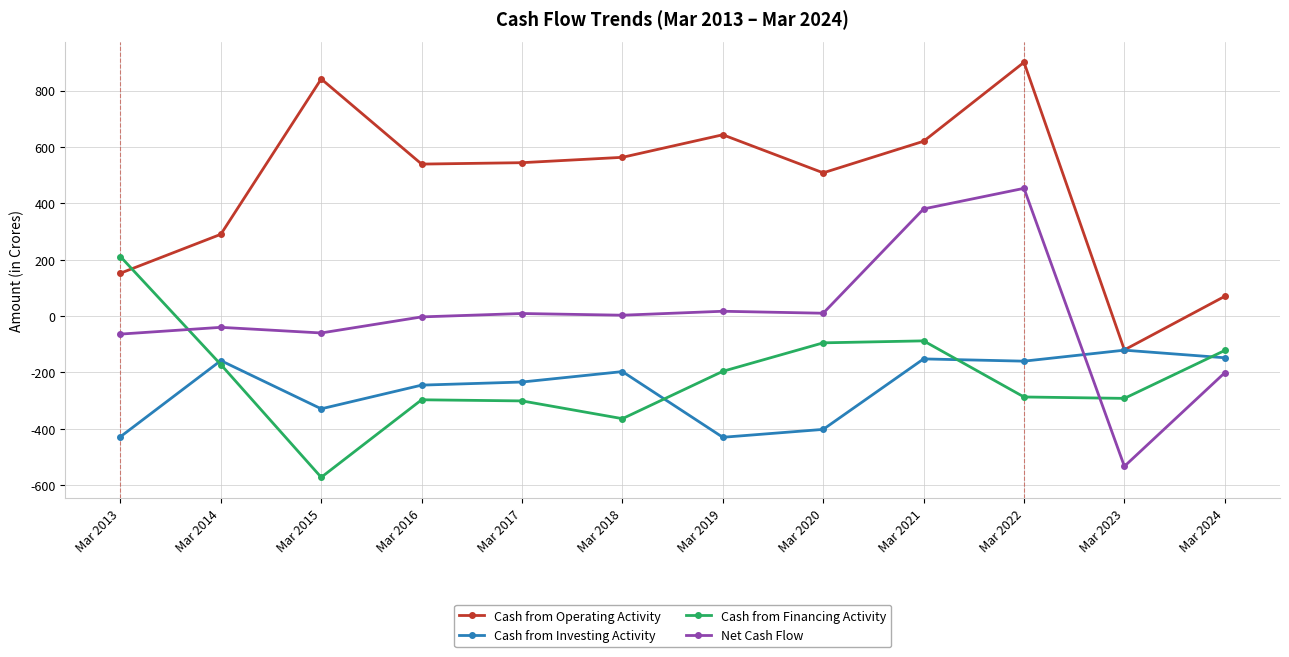

Is the value of Net Cash Flow at Mar 2023 greater than the value of Cash from Operating Activity at Mar 2013?

No